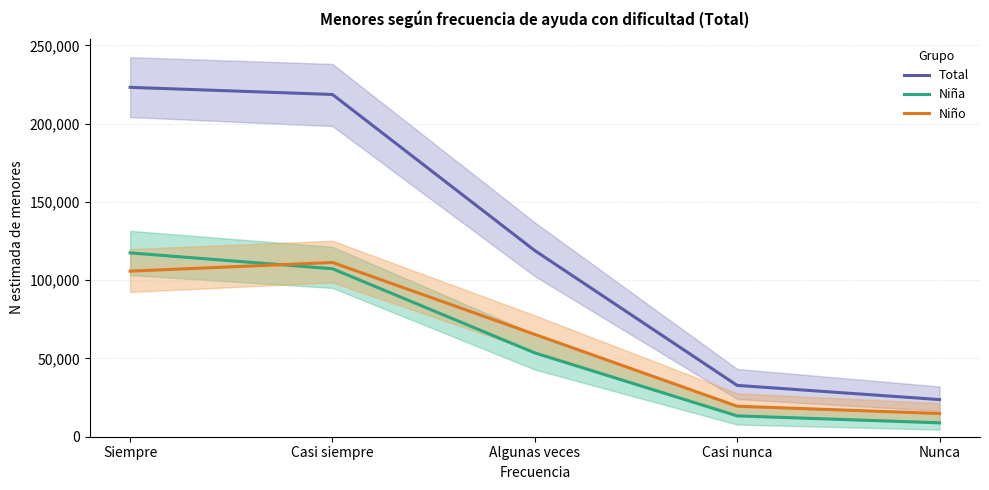

Read the Niña value at Algunas veces, to the nearest 100.

53500